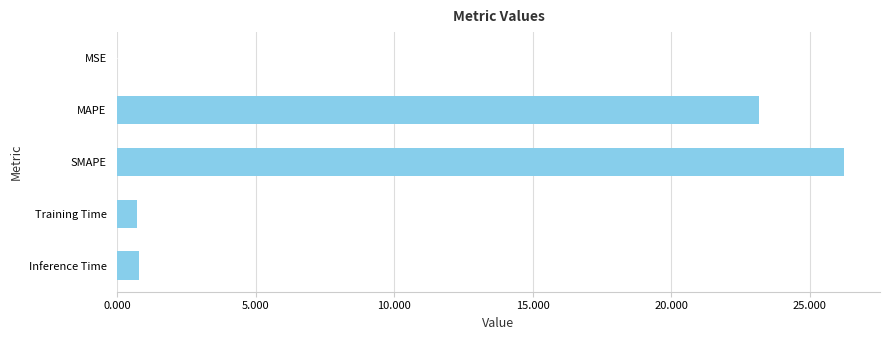

Approximately how many times larger is the value at MAPE compared to SMAPE?

0.9